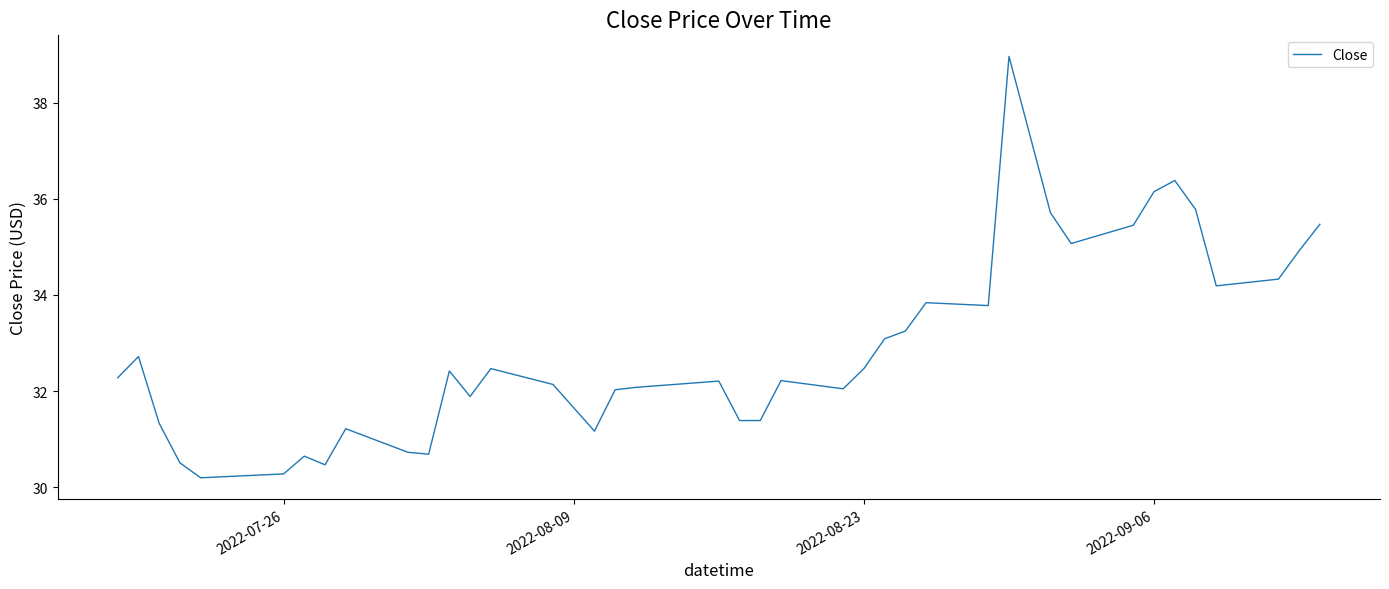

What is the difference between the maximum and minimum values?

8.8